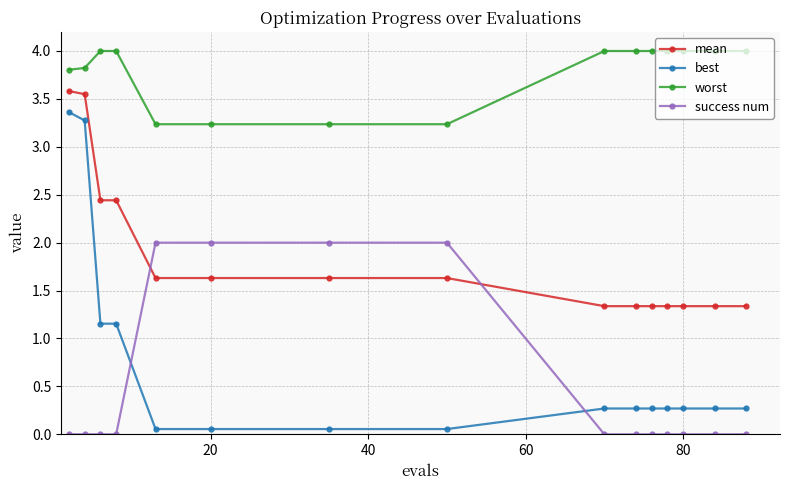

How many success num values are between 0 and 2?

15